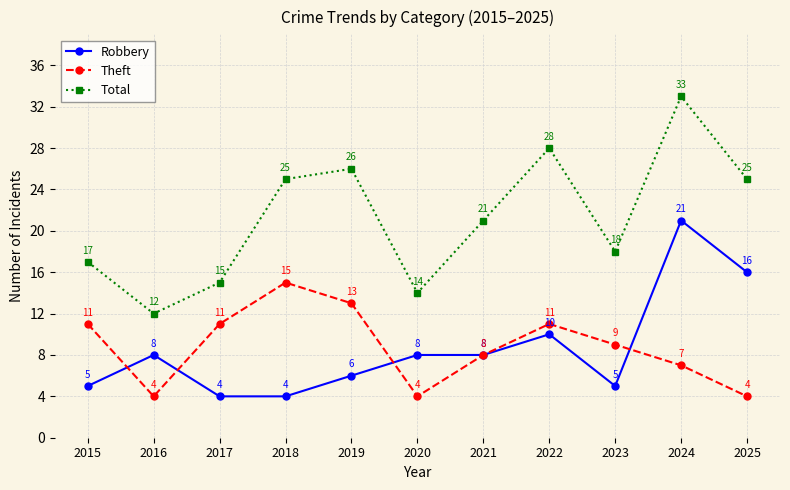

At which label is Total closest to 22?

2021